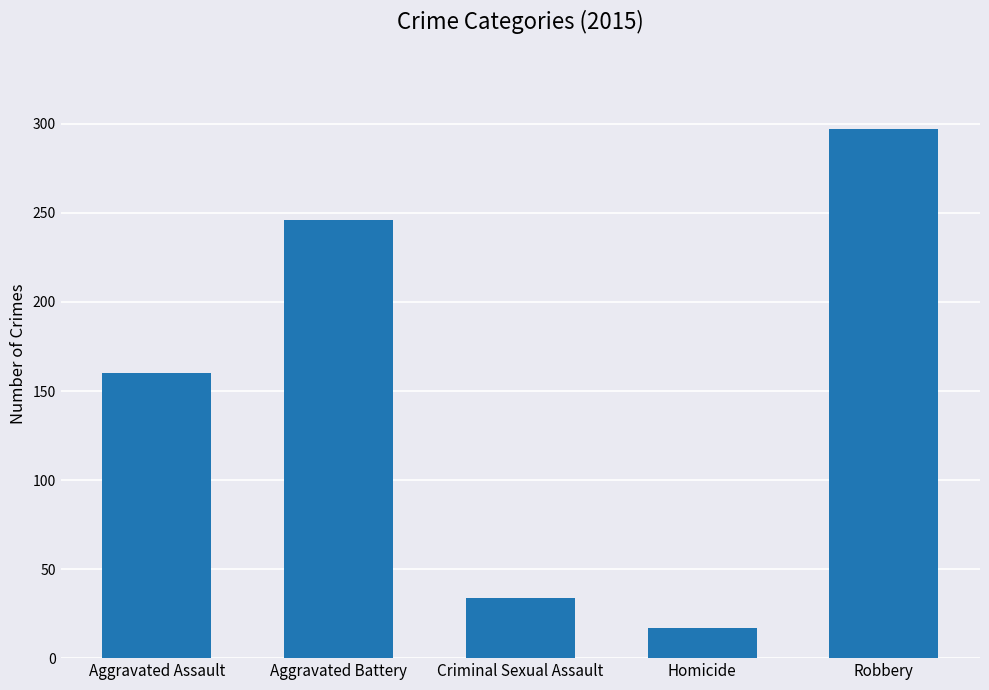

How many distinct data groups are displayed?

1